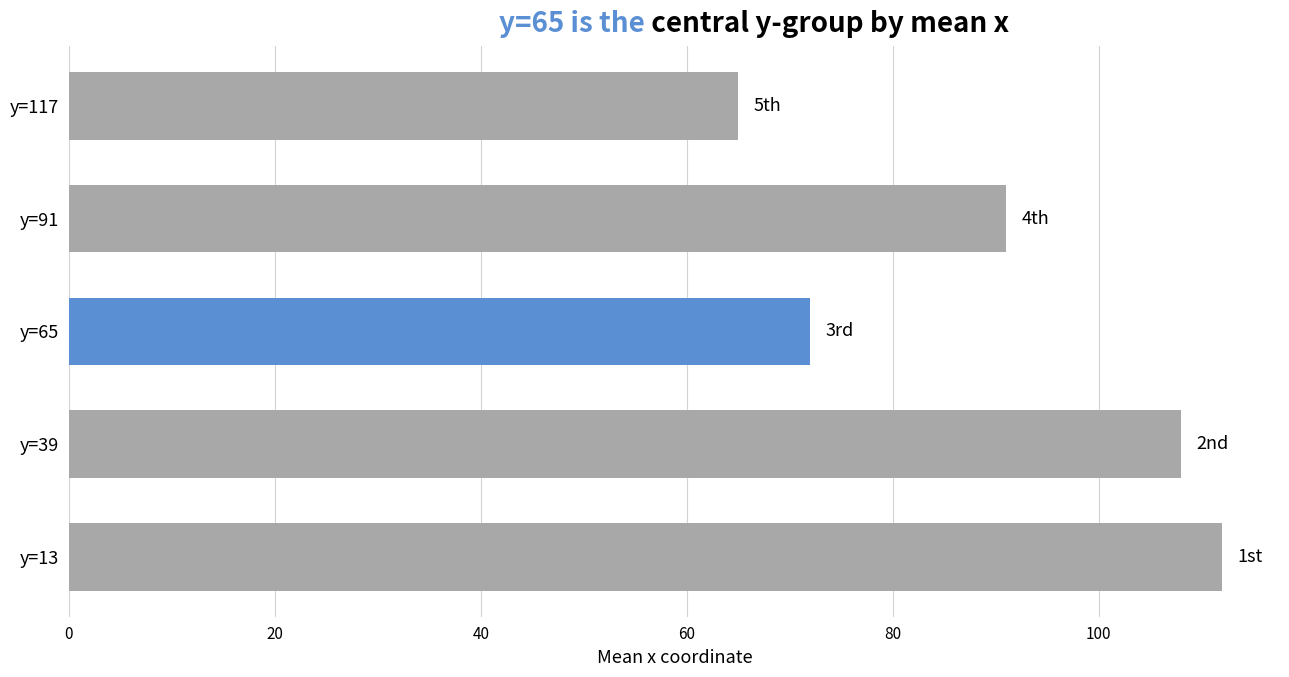

What is the minimum value shown in the chart?

65